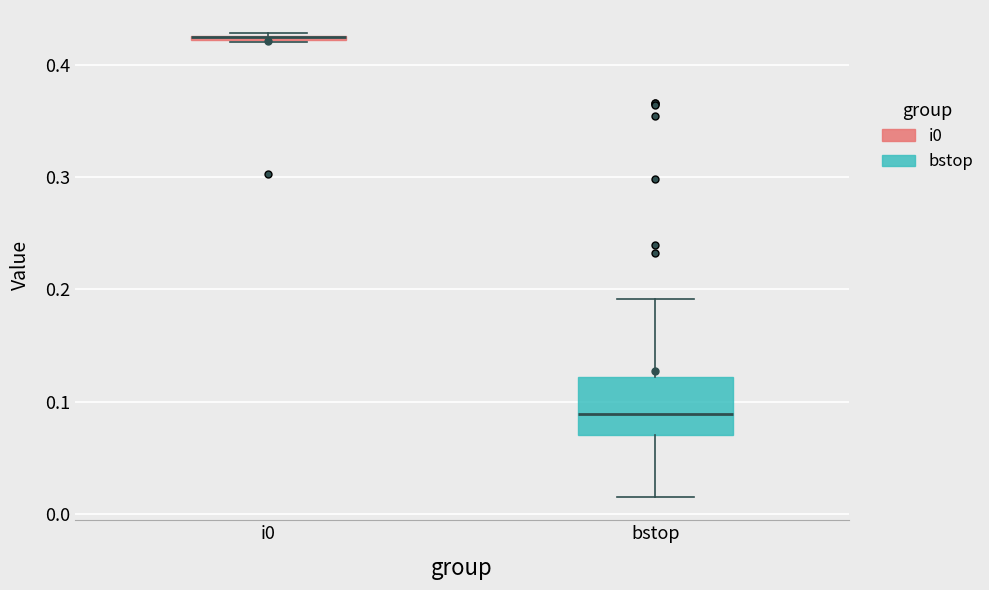

Comparing the boxes themselves (not the whiskers), which one is the tallest?

bstop